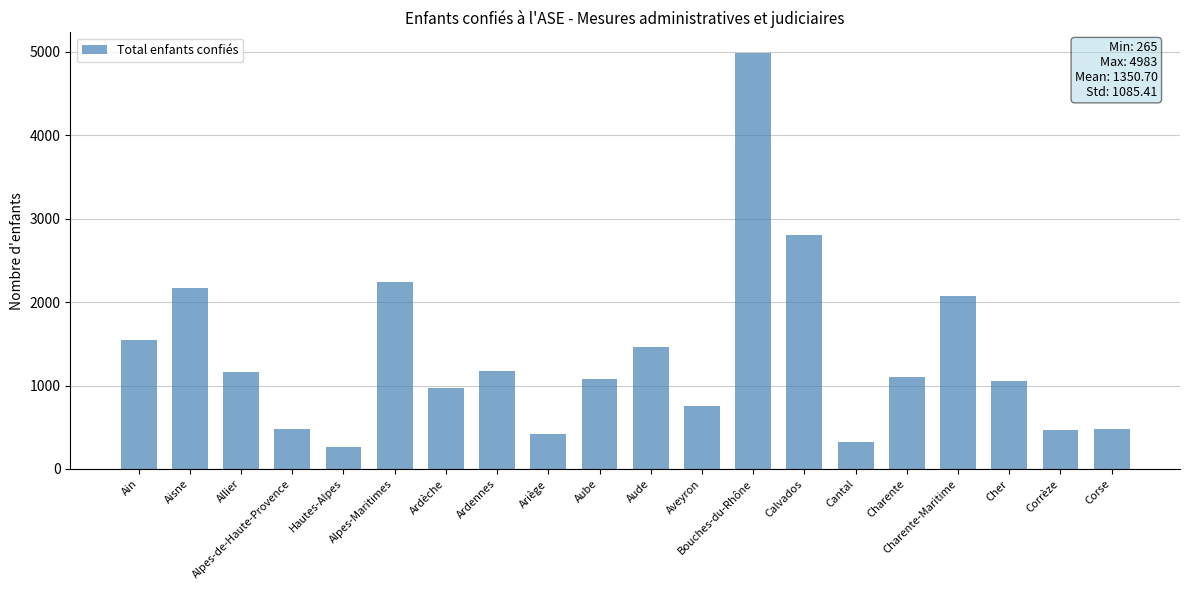

What is the greatest value displayed?

4983